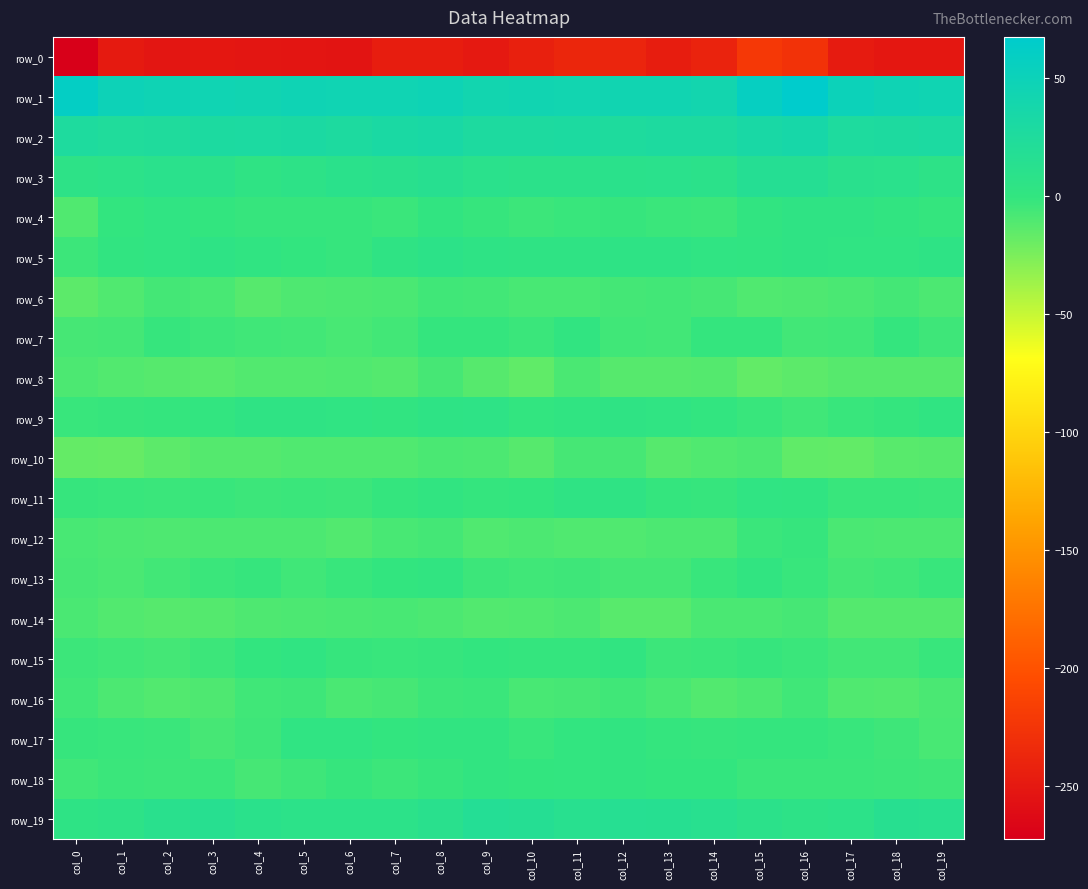

Reading left to right, what are all the values shown in this chart?

row_0: col_0=-272.7	col_1=-249.5	col_2=-252.2	col_3=-250.9	col_4=-252.5	col_5=-253.1	col_6=-254.5	col_7=-246.7	col_8=-245.8	col_9=-250.1	col_10=-244.1	col_11=-238.6	col_12=-239.5	col_13=-246.3	col_14=-240.5	col_15=-222.1	col_16=-227.3	col_17=-247.8	col_18=-251.6	col_19=-251.6
row_1: col_0=60.5	col_1=49.3	col_2=46.5	col_3=45.1	col_4=43.4	col_5=45.6	col_6=45.0	col_7=45.0	col_8=47.2	col_9=41.6	col_10=43.5	col_11=42.0	col_12=43.6	col_13=42.7	col_14=40.3	col_15=57.7	col_16=67.3	col_17=50.2	col_18=46.3	col_19=44.1
row_2: col_0=26.6	col_1=23.9	col_2=25.4	col_3=28.6	col_4=28.8	col_5=29.9	col_6=27.8	col_7=31.0	col_8=32.8	col_9=27.9	col_10=27.6	col_11=28.5	col_12=26.1	col_13=27.3	col_14=26.9	col_15=33.0	col_16=35.7	col_17=26.7	col_18=26.8	col_19=28.8
row_3: col_0=6.2	col_1=7.6	col_2=10.8	col_3=8.5	col_4=3.8	col_5=6.6	col_6=10.1	col_7=11.9	col_8=13.6	col_9=10.3	col_10=9.2	col_11=8.5	col_12=10.1	col_13=10.2	col_14=9.0	col_15=16.3	col_16=17.2	col_17=11.2	col_18=10.8	col_19=5.8
row_4: col_0=-10.6	col_1=-1.1	col_2=2.8	col_3=-0.8	col_4=-2.1	col_5=-2.4	col_6=-2.3	col_7=-3.3	col_8=1.2	col_9=-2.4	col_10=-4.1	col_11=-2.6	col_12=-2.1	col_13=-3.3	col_14=-4.3	col_15=0.9	col_16=2.9	col_17=3.6	col_18=1.1	col_19=-1.5
row_5: col_0=-3.9	col_1=0.6	col_2=2.3	col_3=4.5	col_4=1.6	col_5=-0.6	col_6=-1.9	col_7=3.8	col_8=7.2	col_9=4.3	col_10=3.7	col_11=2.9	col_12=4.4	col_13=4.8	col_14=2.2	col_15=1.6	col_16=4.0	col_17=2.4	col_18=2.8	col_19=4.4
row_6: col_0=-14.5	col_1=-10.9	col_2=-6.9	col_3=-7.8	col_4=-12.6	col_5=-10.1	col_6=-9.2	col_7=-8.6	col_8=-5.5	col_9=-5.9	col_10=-8.3	col_11=-8.1	col_12=-6.7	col_13=-6.3	col_14=-7.6	col_15=-10.4	col_16=-9.8	col_17=-8.7	col_18=-6.9	col_19=-9.5
row_7: col_0=-7.6	col_1=-6.7	col_2=-1.8	col_3=-3.9	col_4=-5.3	col_5=-6.2	col_6=-7.9	col_7=-6.4	col_8=-1.5	col_9=-1.2	col_10=-3.2	col_11=0.4	col_12=-5.7	col_13=-6.2	col_14=-1.2	col_15=-1.8	col_16=-5.9	col_17=-5.4	col_18=-1.7	col_19=-4.8
row_8: col_0=-9.6	col_1=-11.3	col_2=-12.9	col_3=-13.4	col_4=-11.4	col_5=-11.2	col_6=-10.9	col_7=-12.1	col_8=-7.7	col_9=-12.7	col_10=-16.3	col_11=-8.8	col_12=-12.6	col_13=-13.0	col_14=-12.2	col_15=-16.7	col_16=-15.0	col_17=-12.9	col_18=-13.1	col_19=-12.7
row_9: col_0=-2.6	col_1=-2.4	col_2=-1.6	col_3=0.2	col_4=3.2	col_5=3.5	col_6=2.2	col_7=1.3	col_8=4.3	col_9=5.2	col_10=0.1	col_11=2.2	col_12=3.7	col_13=2.5	col_14=0.1	col_15=-2.9	col_16=-5.6	col_17=-2.9	col_18=-1.4	col_19=1.8
row_10: col_0=-17.3	col_1=-17.9	col_2=-14.4	col_3=-12.4	col_4=-12.2	col_5=-11.0	col_6=-11.1	col_7=-11.0	col_8=-8.5	col_9=-9.6	col_10=-13.0	col_11=-7.7	col_12=-7.3	col_13=-12.9	col_14=-10.5	col_15=-9.3	col_16=-15.9	col_17=-17.0	col_18=-13.1	col_19=-12.4
row_11: col_0=-2.3	col_1=-2.6	col_2=-3.3	col_3=-2.7	col_4=-4.1	col_5=-3.3	col_6=-4.3	col_7=-1.7	col_8=1.0	col_9=-1.3	col_10=-0.9	col_11=4.0	col_12=3.0	col_13=-1.4	col_14=-2.3	col_15=2.4	col_16=2.1	col_17=-2.6	col_18=-2.9	col_19=-3.4
row_12: col_0=-8.0	col_1=-9.4	col_2=-9.8	col_3=-9.4	col_4=-9.2	col_5=-9.5	col_6=-11.2	col_7=-8.0	col_8=-6.9	col_9=-10.6	col_10=-9.4	col_11=-11.0	col_12=-10.6	col_13=-9.7	col_14=-9.2	col_15=-3.6	col_16=-2.3	col_17=-8.9	col_18=-9.7	col_19=-9.4
row_13: col_0=-7.3	col_1=-8.7	col_2=-6.2	col_3=-3.7	col_4=-2.4	col_5=-5.2	col_6=-2.9	col_7=-1.0	col_8=0.5	col_9=-3.9	col_10=-5.7	col_11=-5.1	col_12=-6.8	col_13=-7.0	col_14=-2.8	col_15=1.4	col_16=-2.5	col_17=-7.1	col_18=-5.2	col_19=-2.9
row_14: col_0=-8.8	col_1=-11.3	col_2=-13.0	col_3=-12.1	col_4=-10.4	col_5=-9.2	col_6=-8.5	col_7=-8.0	col_8=-9.2	col_9=-11.5	col_10=-10.6	col_11=-9.7	col_12=-13.2	col_13=-13.5	col_14=-8.8	col_15=-8.6	col_16=-7.4	col_17=-11.9	col_18=-12.3	col_19=-12.3
row_15: col_0=-3.8	col_1=-5.6	col_2=-6.7	col_3=-4.0	col_4=-1.0	col_5=1.9	col_6=-1.8	col_7=-2.7	col_8=-2.4	col_9=-1.1	col_10=-1.3	col_11=-1.5	col_12=0.5	col_13=-4.0	col_14=-3.6	col_15=-2.3	col_16=-3.6	col_17=-6.2	col_18=-5.9	col_19=-2.9
row_16: col_0=-5.3	col_1=-9.3	col_2=-11.6	col_3=-10.1	col_4=-5.5	col_5=-4.5	col_6=-8.6	col_7=-7.3	col_8=-4.0	col_9=-3.8	col_10=-8.2	col_11=-7.2	col_12=-5.5	col_13=-8.4	col_14=-11.4	col_15=-9.2	col_16=-5.3	col_17=-10.5	col_18=-11.3	col_19=-8.7
row_17: col_0=-2.2	col_1=-3.1	col_2=-3.1	col_3=-7.6	col_4=-5.0	col_5=2.7	col_6=2.8	col_7=-0.6	col_8=0.2	col_9=1.2	col_10=-2.9	col_11=-0.4	col_12=1.2	col_13=-1.4	col_14=-2.0	col_15=-1.6	col_16=-1.8	col_17=-2.7	col_18=-4.7	col_19=-8.2
row_18: col_0=-5.3	col_1=-3.5	col_2=-4.3	col_3=-3.5	col_4=-7.6	col_5=-4.6	col_6=-2.3	col_7=-4.4	col_8=-2.2	col_9=1.2	col_10=-1.0	col_11=-0.1	col_12=0.4	col_13=-0.6	col_14=-0.6	col_15=-3.3	col_16=-3.3	col_17=-3.6	col_18=-4.0	col_19=-4.7
row_19: col_0=4.6	col_1=6.1	col_2=11.8	col_3=14.6	col_4=10.1	col_5=7.7	col_6=8.1	col_7=7.6	col_8=11.4	col_9=18.2	col_10=16.2	col_11=13.2	col_12=16.1	col_13=14.8	col_14=13.3	col_15=8.6	col_16=6.1	col_17=7.8	col_18=13.6	col_19=13.5